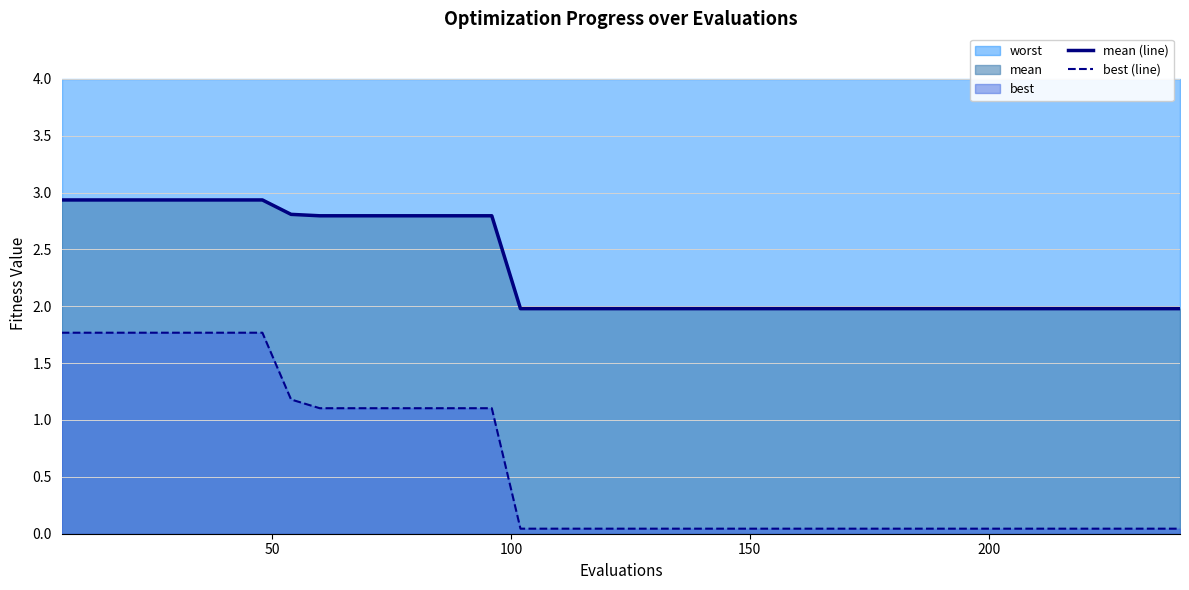

Reading right to left, list all the values displayed in this chart.

mean (line): 2.0	2.0	2.0	2.0	2.0	2.0	2.0	2.0	2.0	2.0	2.0	2.0	2.0	2.0	2.0	2.0	2.0	2.0	2.0	2.0	2.0	2.0	2.0	2.0	2.8	2.8	2.8	2.8	2.8	2.8	2.8	2.8	2.9	2.9	2.9	2.9	2.9	2.9	2.9	2.9
best (line): 0.0	0.0	0.0	0.0	0.0	0.0	0.0	0.0	0.0	0.0	0.0	0.0	0.0	0.0	0.0	0.0	0.0	0.0	0.0	0.0	0.0	0.0	0.0	0.0	1.1	1.1	1.1	1.1	1.1	1.1	1.1	1.2	1.8	1.8	1.8	1.8	1.8	1.8	1.8	1.8